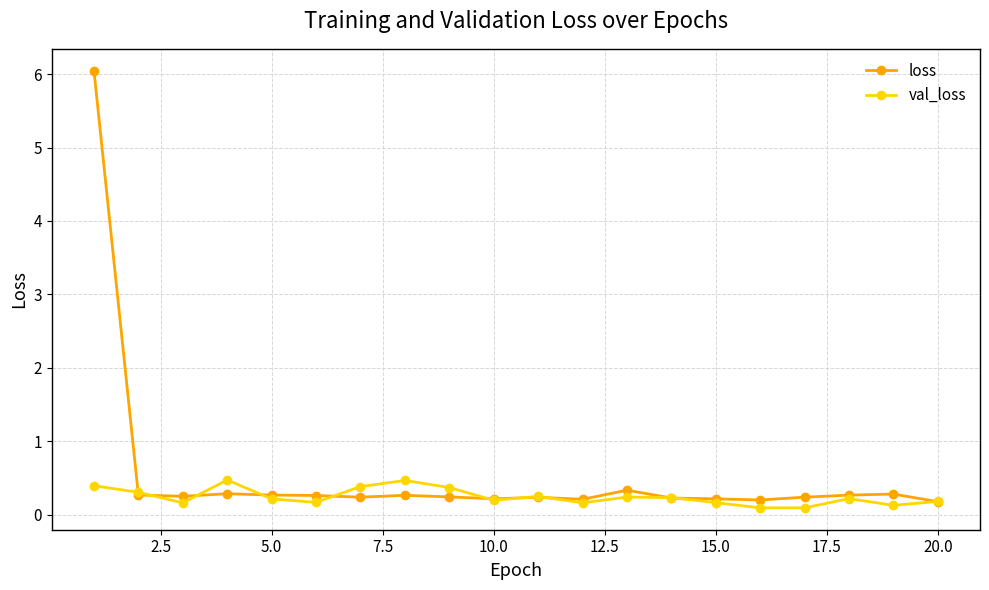

Count the number of data series in this chart.

2